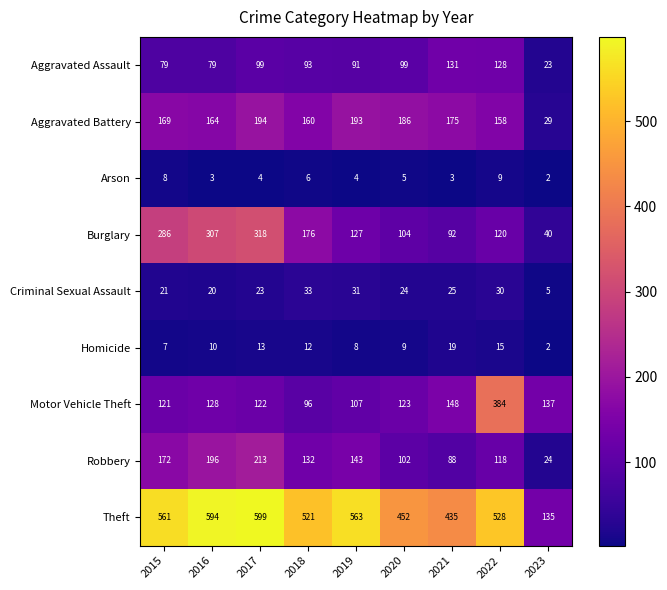

Rank the categories by Motor Vehicle Theft value from lowest to highest.

2018, 2019, 2015, 2017, 2020, 2016, 2023, 2021, 2022